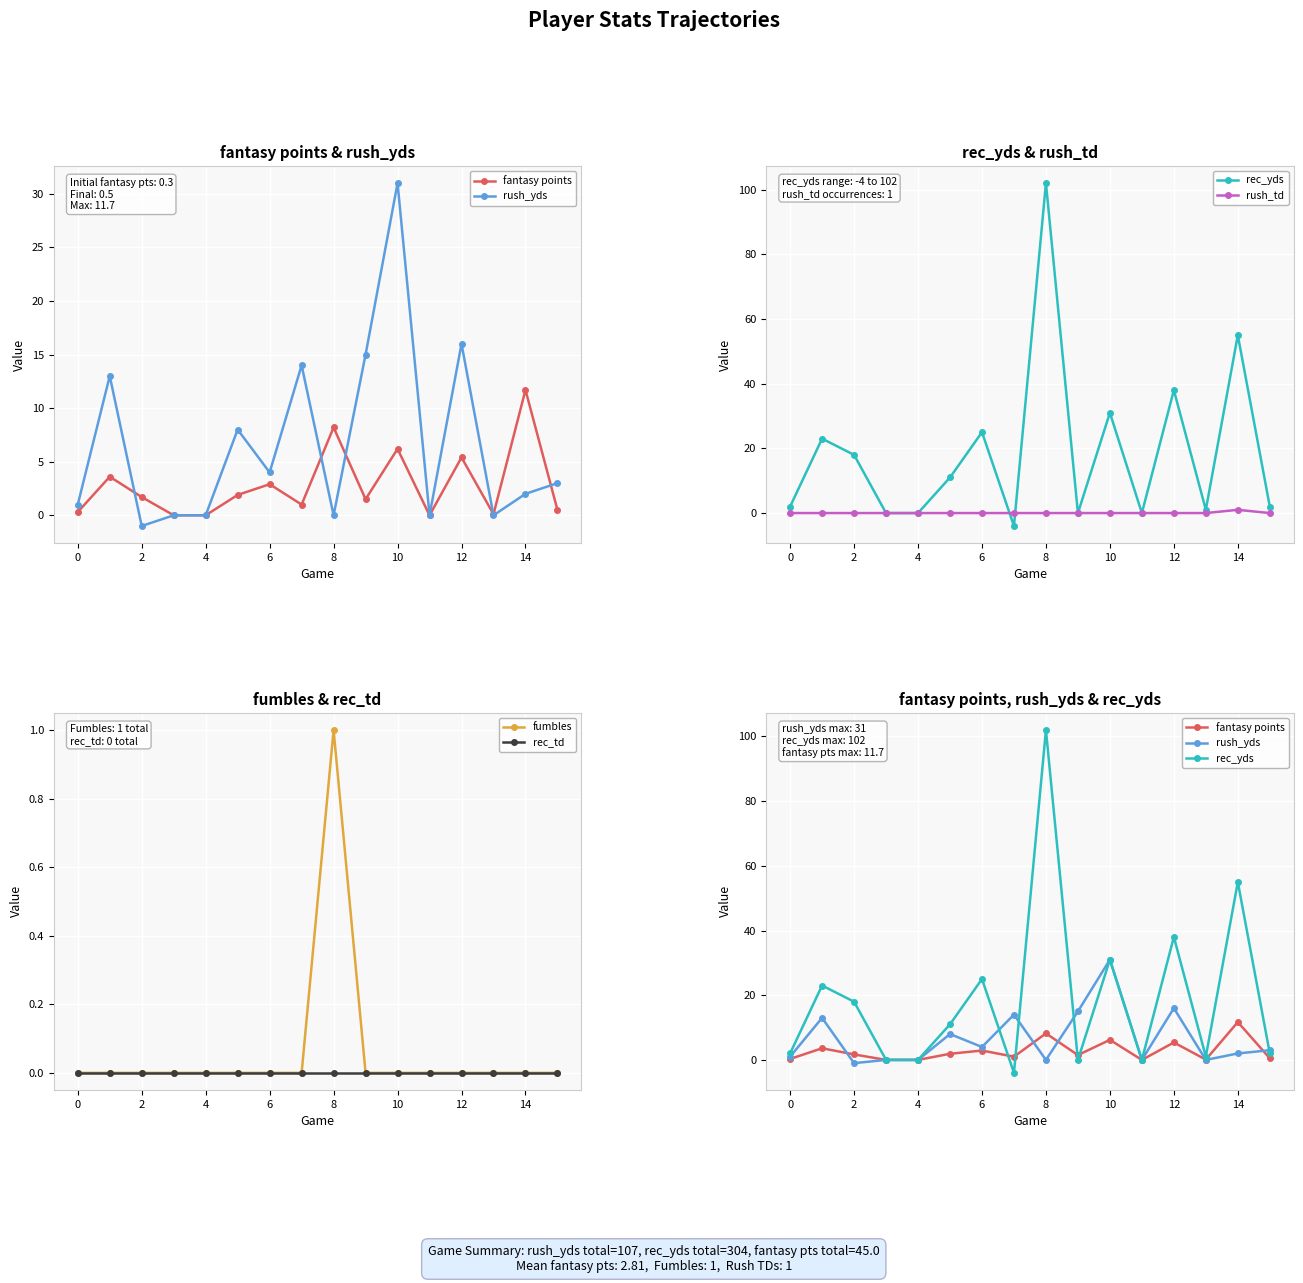

At 13, list the series in order from smallest to largest.

rush_yds, rush_td, fumbles, rec_td, fantasy points, rec_yds